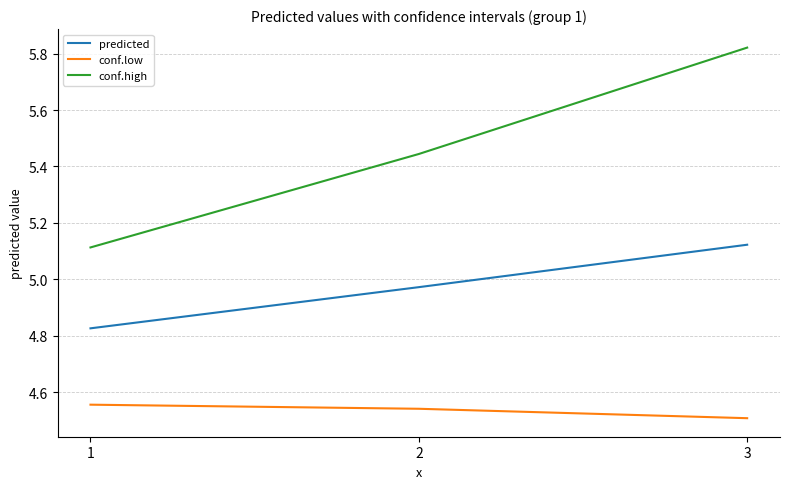

What is the difference between the second highest and minimum values in the conf.high series?

0.3